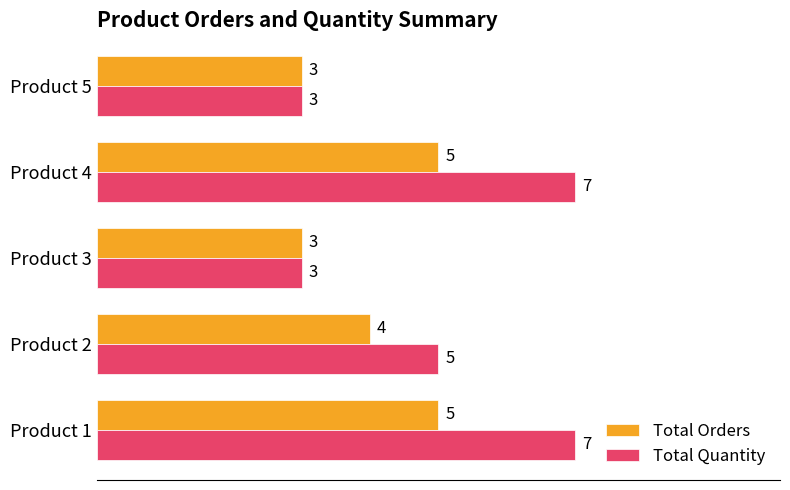

What is the maximum value shown in the chart?

7